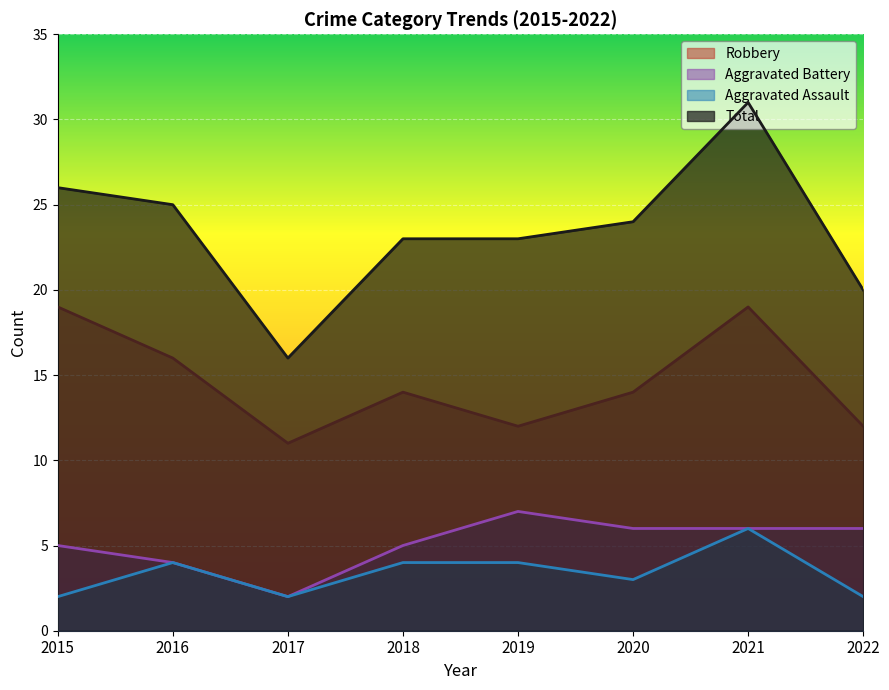

What is the maximum value for Robbery?

19